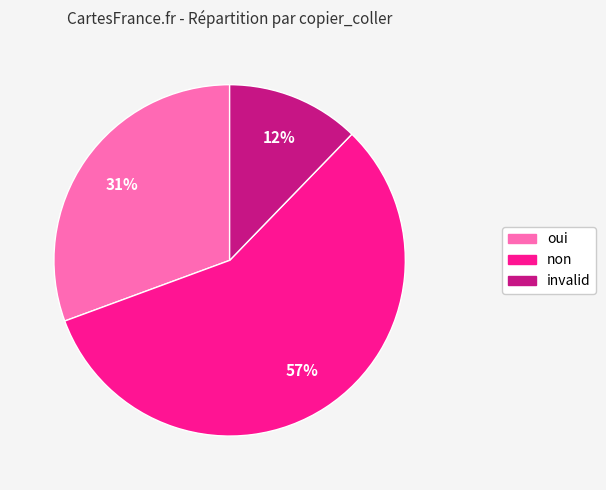

Combined, do oui and invalid account for over 50%?

No